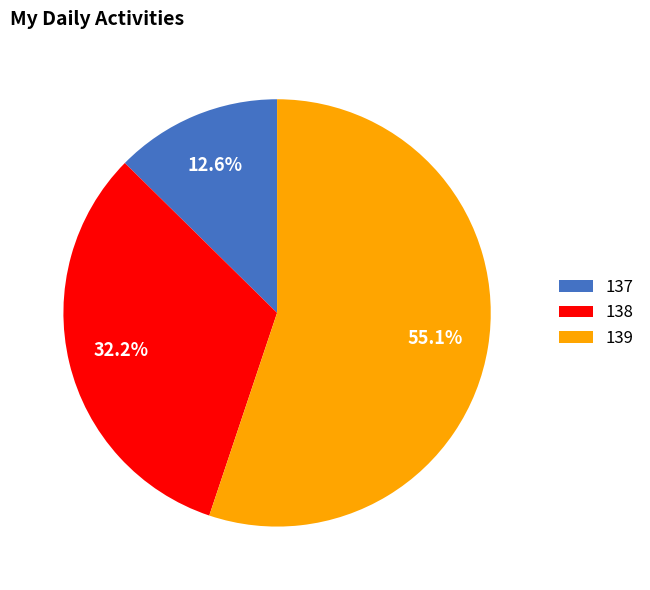

To the nearest percent, what is the difference between the 137 and 138 slice percentages?

20%